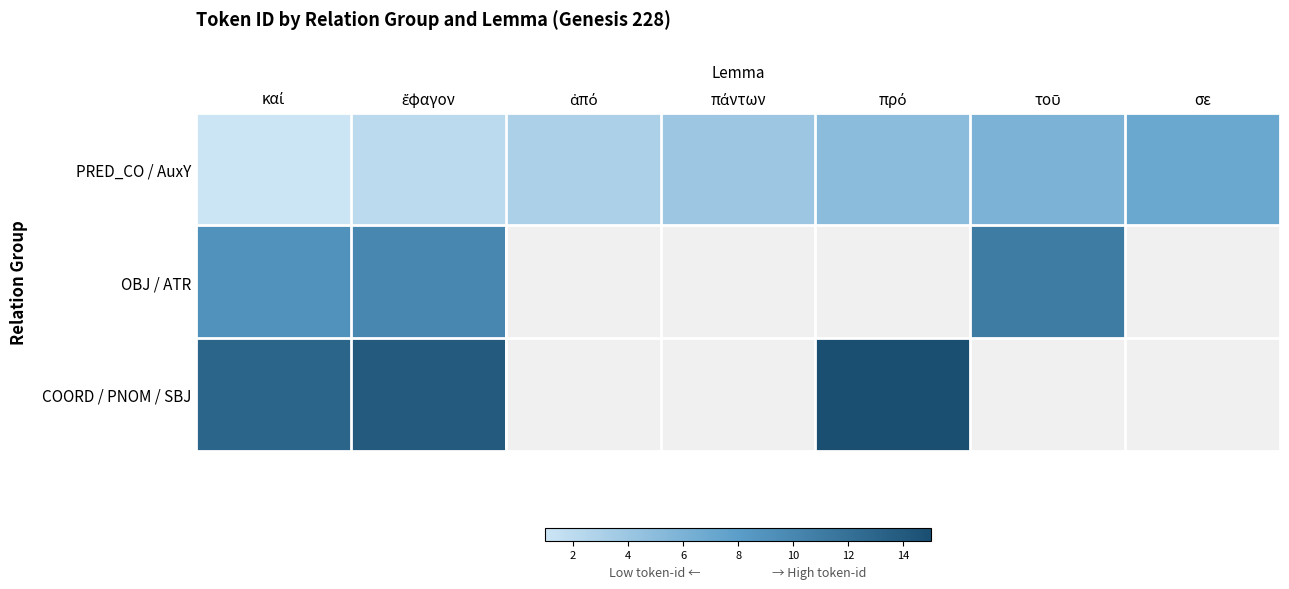

List the series in order of their peak value, highest first.

COORD / PNOM / SBJ, OBJ / ATR, PRED_CO / AuxY